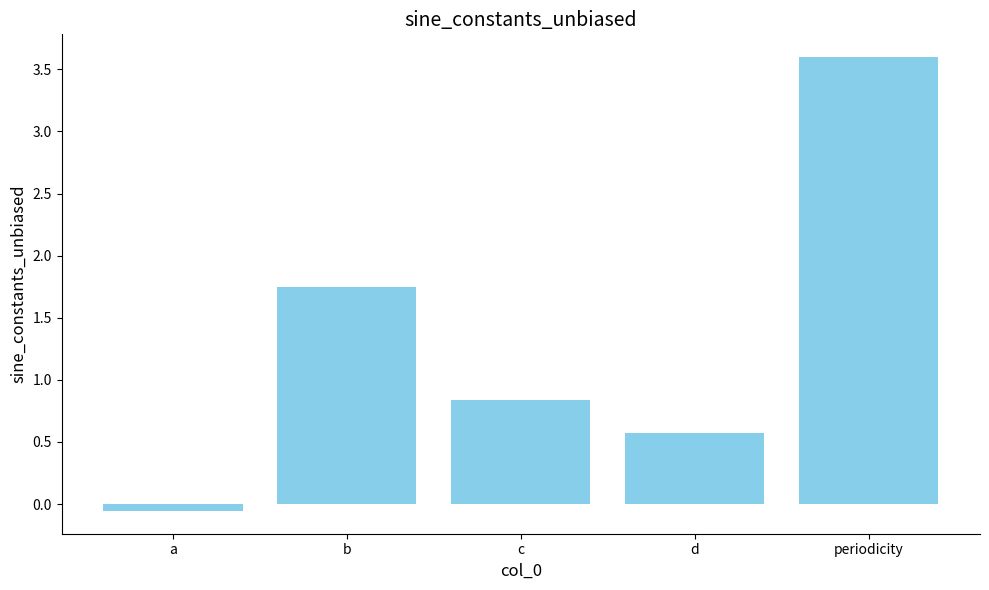

Between b and c, which is larger?

b